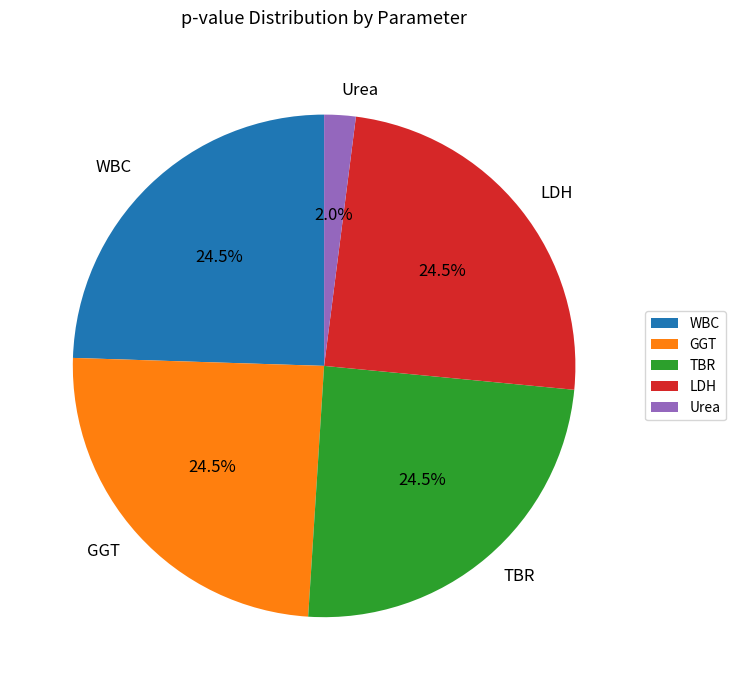

True or false: TBR accounts for 34% of the total.

False